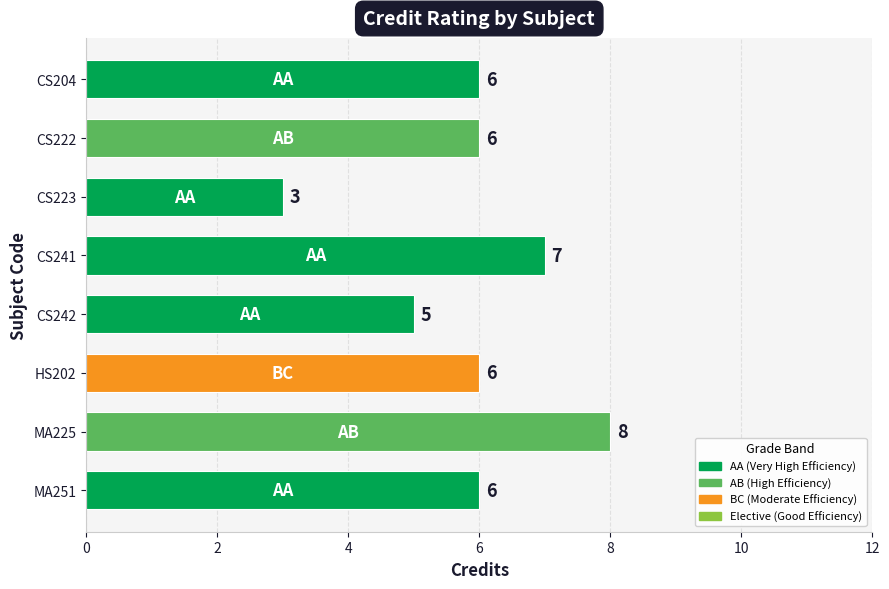

Reading bottom to top, extract all data points from this chart.

MA251=6	MA225=8	HS202=6	CS242=5	CS241=7	CS223=3	CS222=6	CS204=6